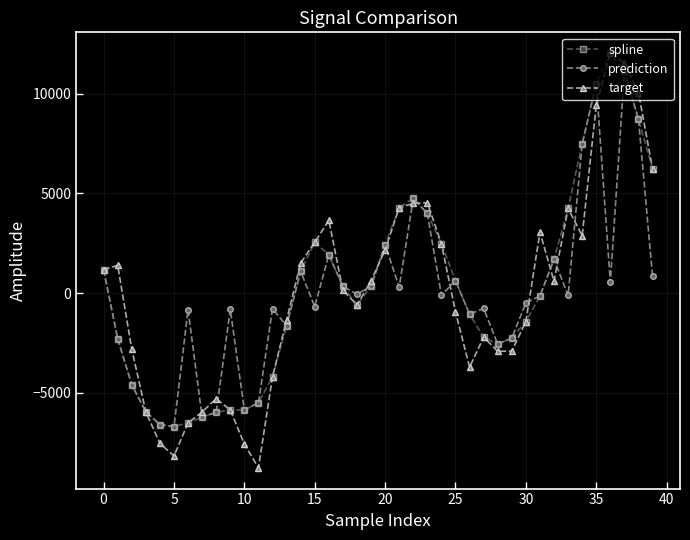

What is the value of the spline point at the 6th from the left?

-6698.5